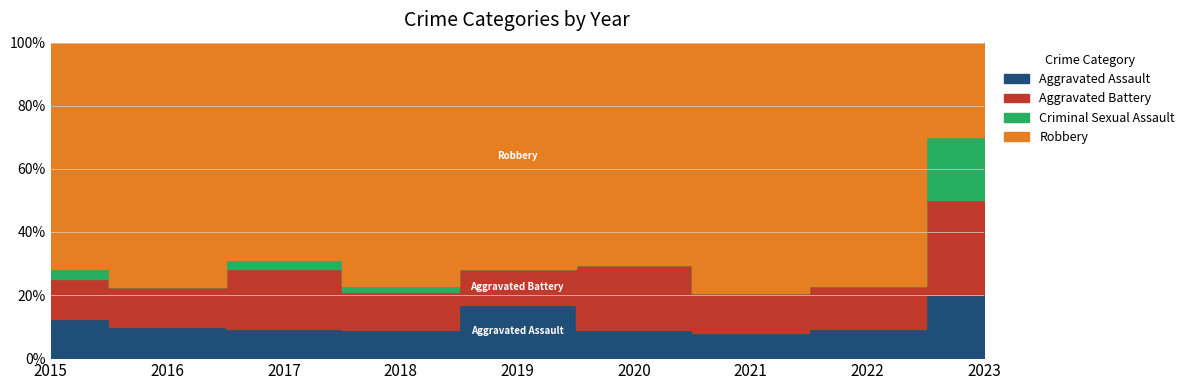

Where is Aggravated Battery nearest to the value 5?

2016